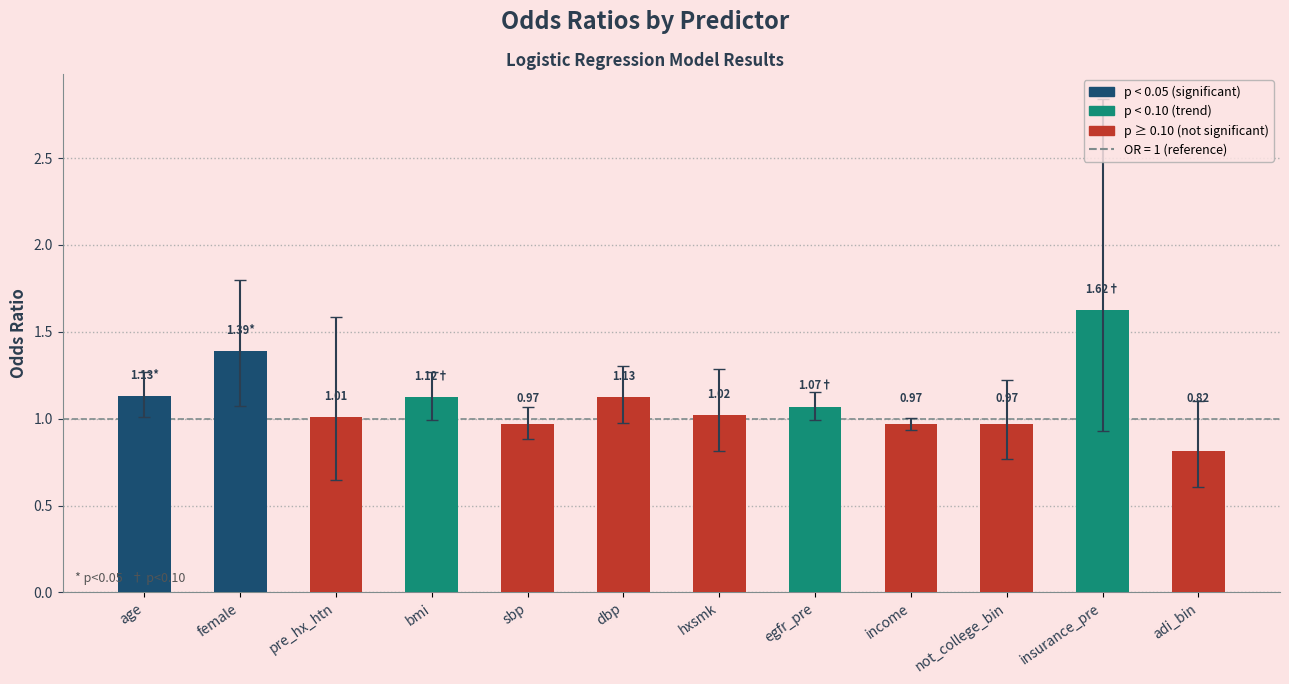

Which has a higher value, not_college_bin or bmi?

bmi